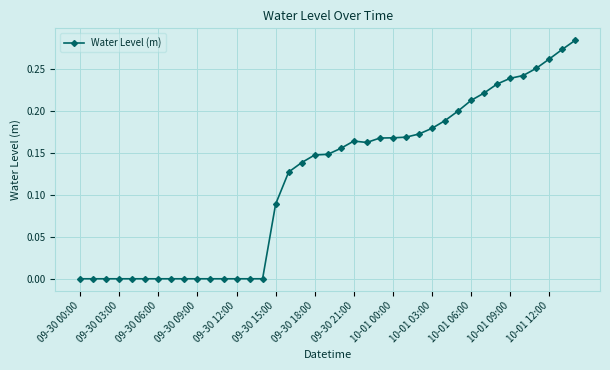

Count the number of categories in the chart.

39